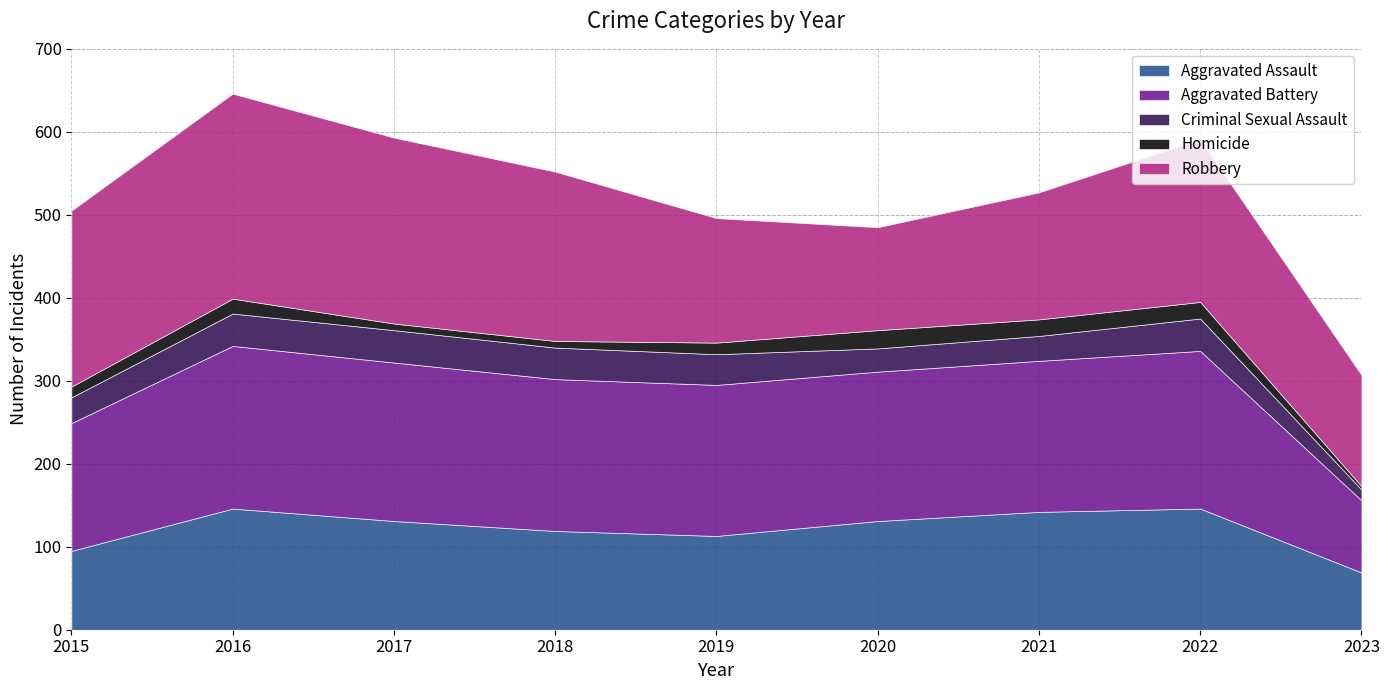

True or false: Robbery has a value of 153 at 2021.

True